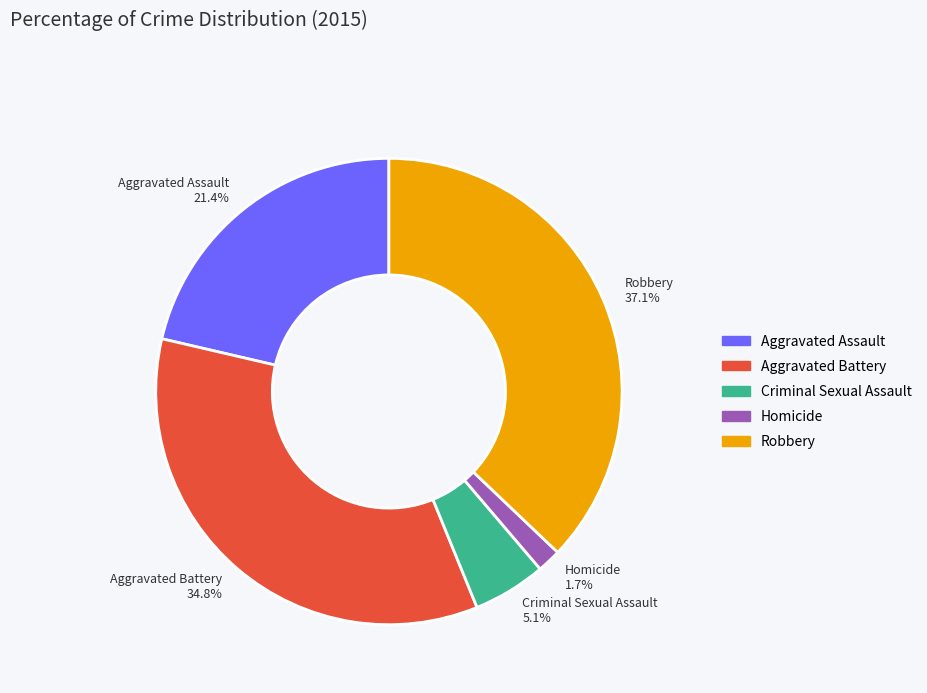

The Aggravated Battery slice represents 35% of the pie. True or false?

True